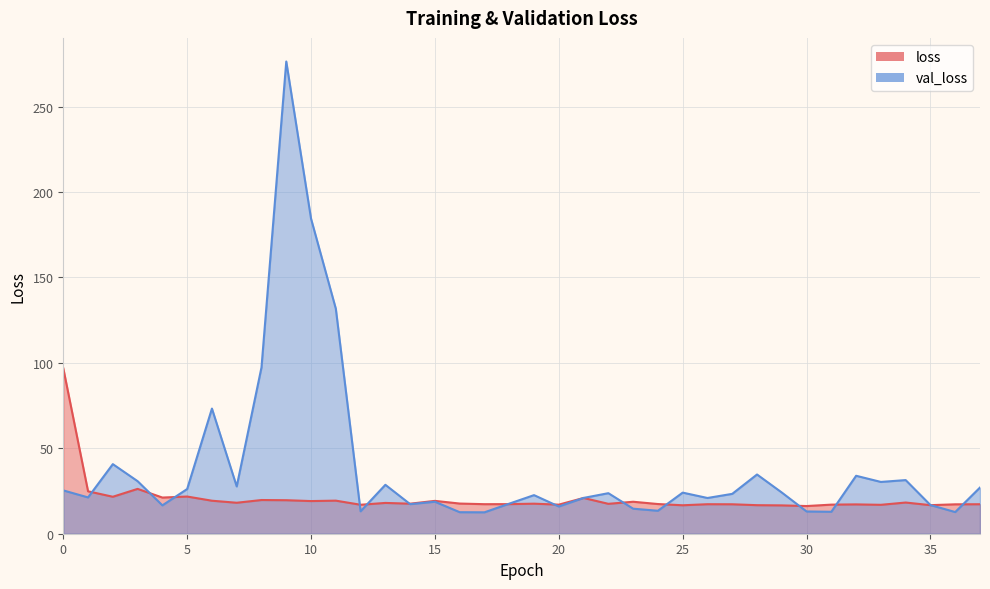

Rank the series by their maximum value, from lowest to highest.

loss, val_loss